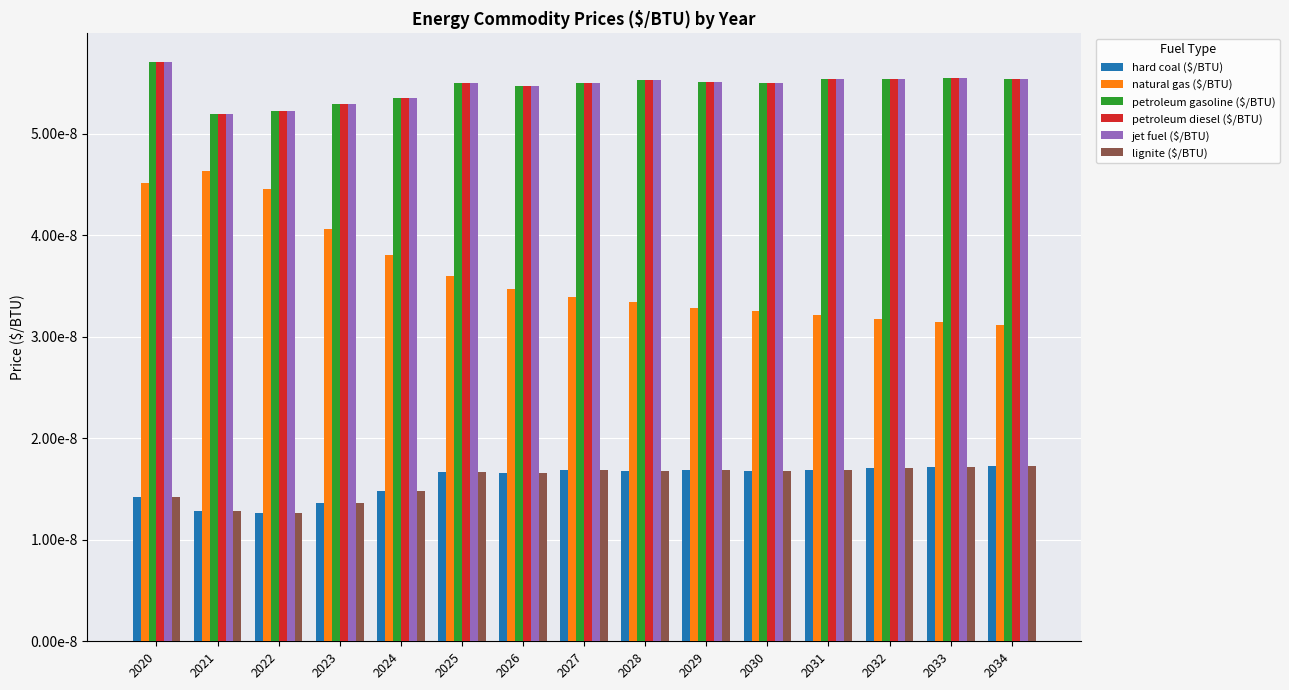

Is the value of lignite ($/BTU) at 2033 greater than the value of hard coal ($/BTU) at 2030?

Yes